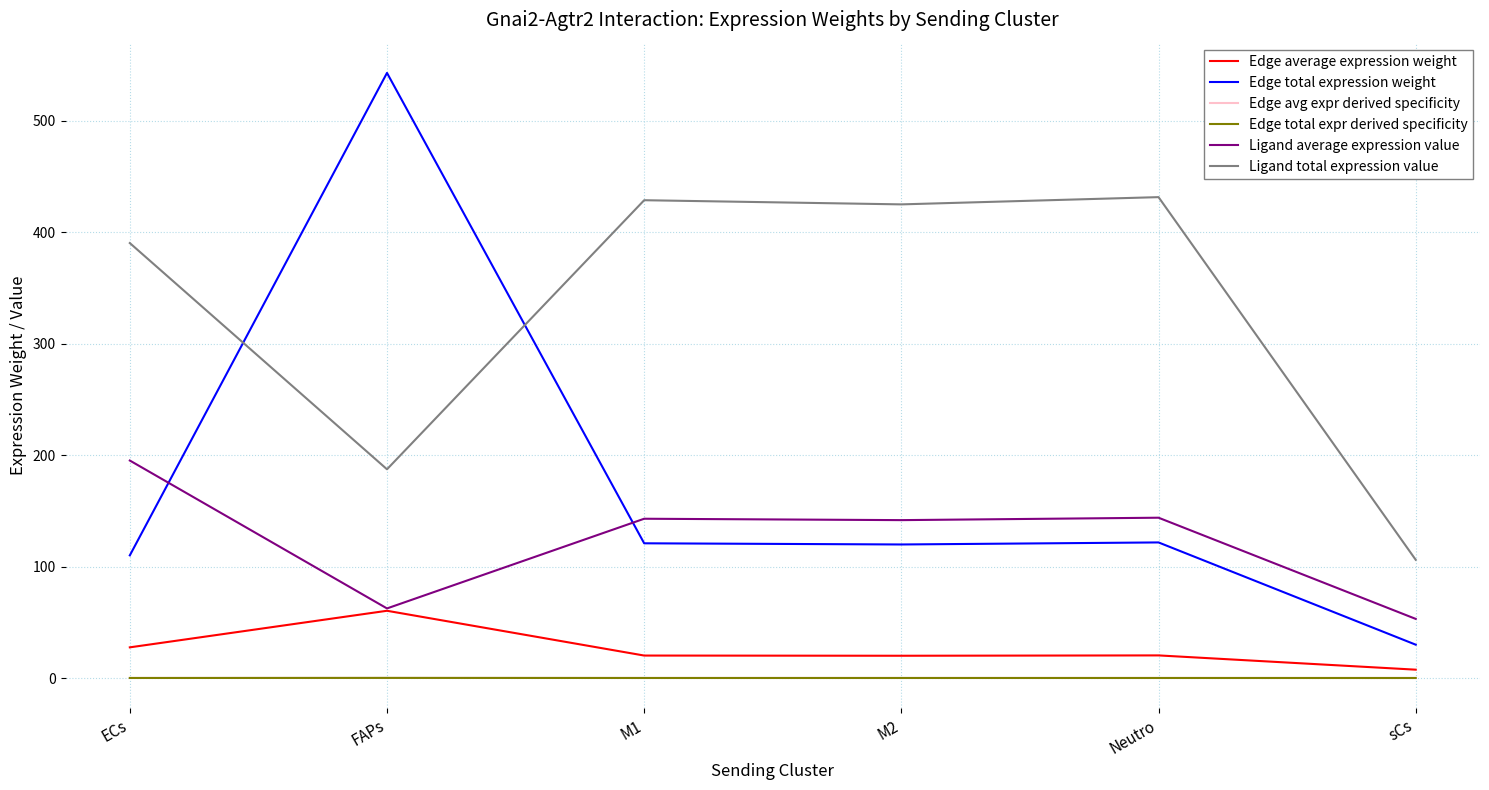

What is the total value across all series at FAPs?

852.9